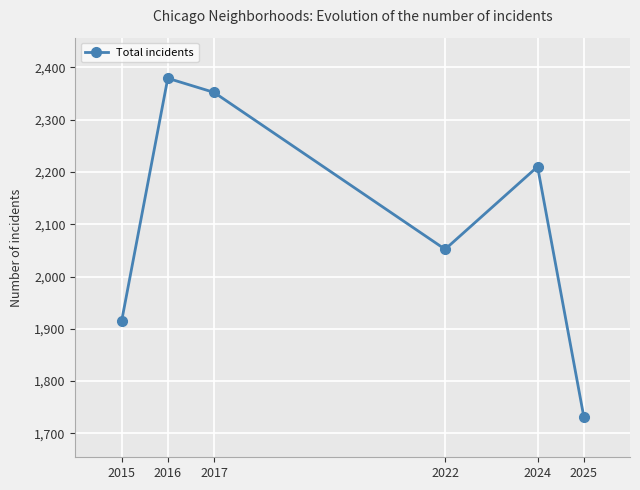

Read the value at 2015.

1914